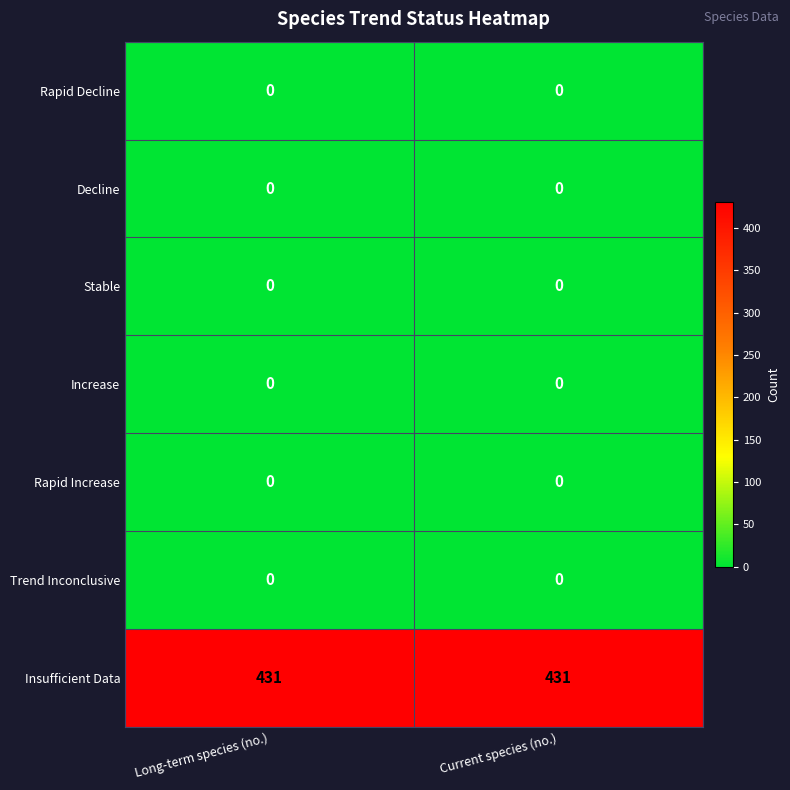

How many distinct data groups are displayed?

7